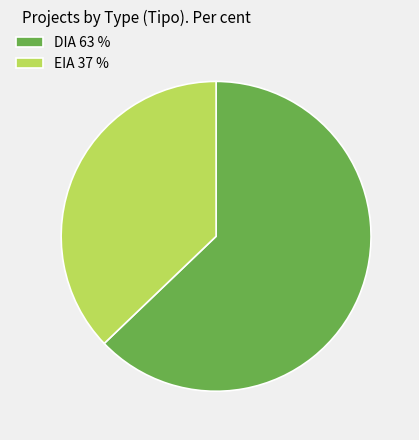

Rank the categories by value from lowest to highest.

EIA, DIA